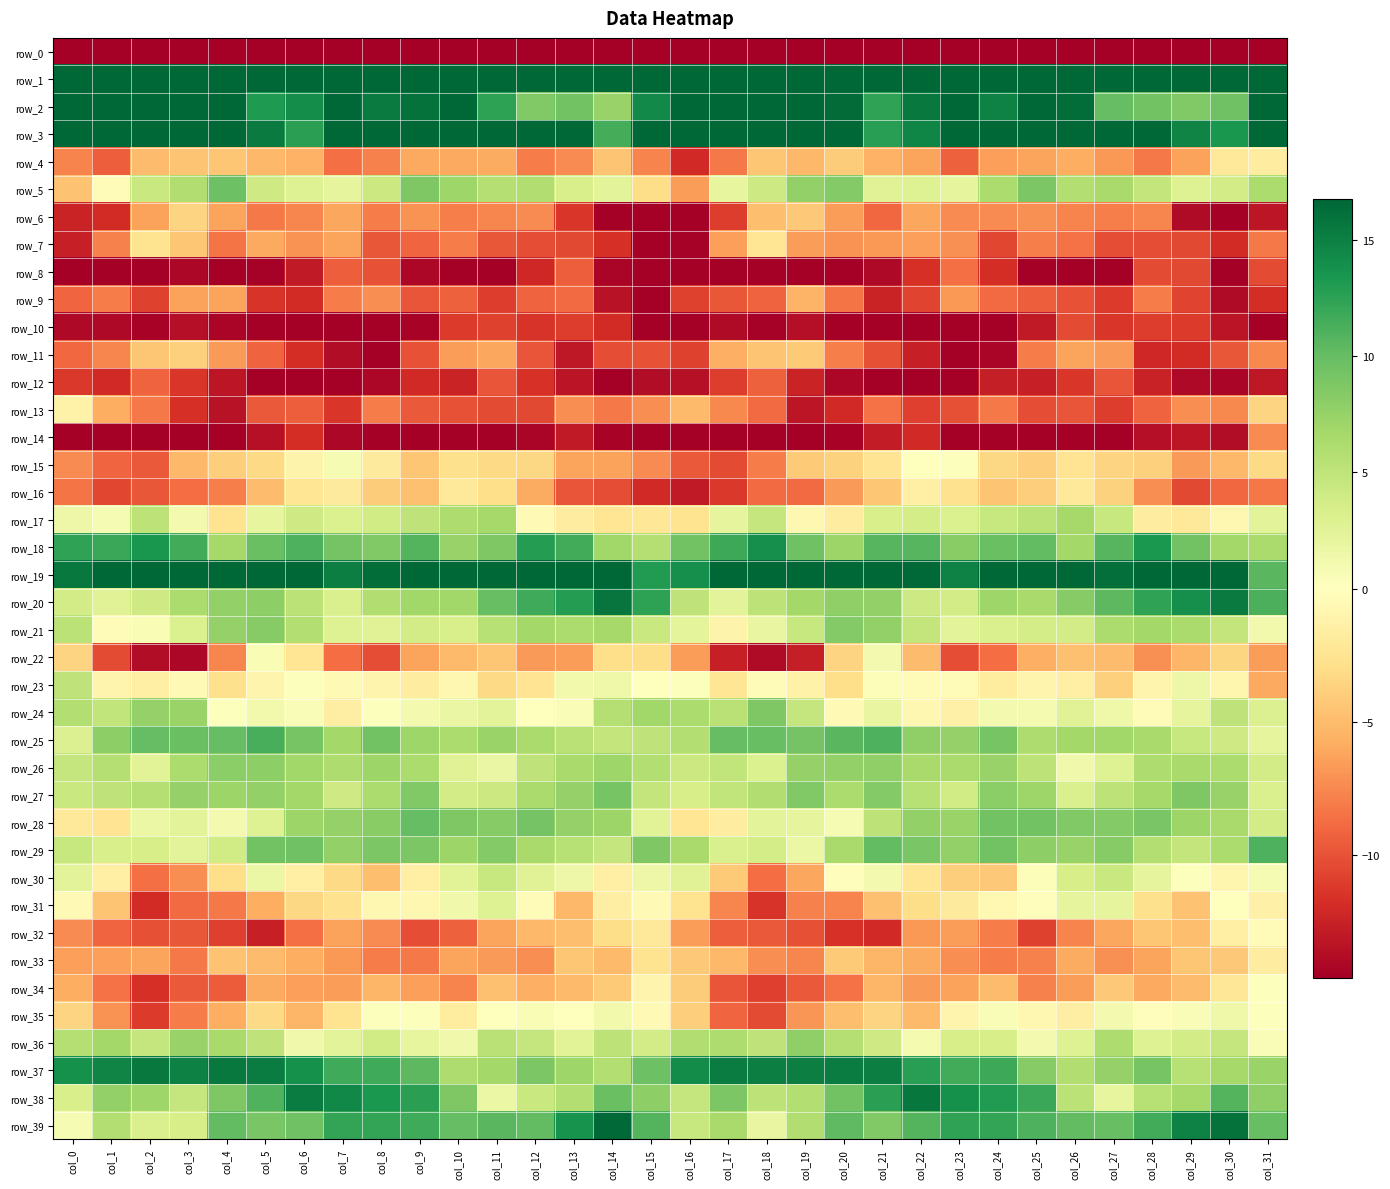

At which label is row_6 closest to -11?

col_17